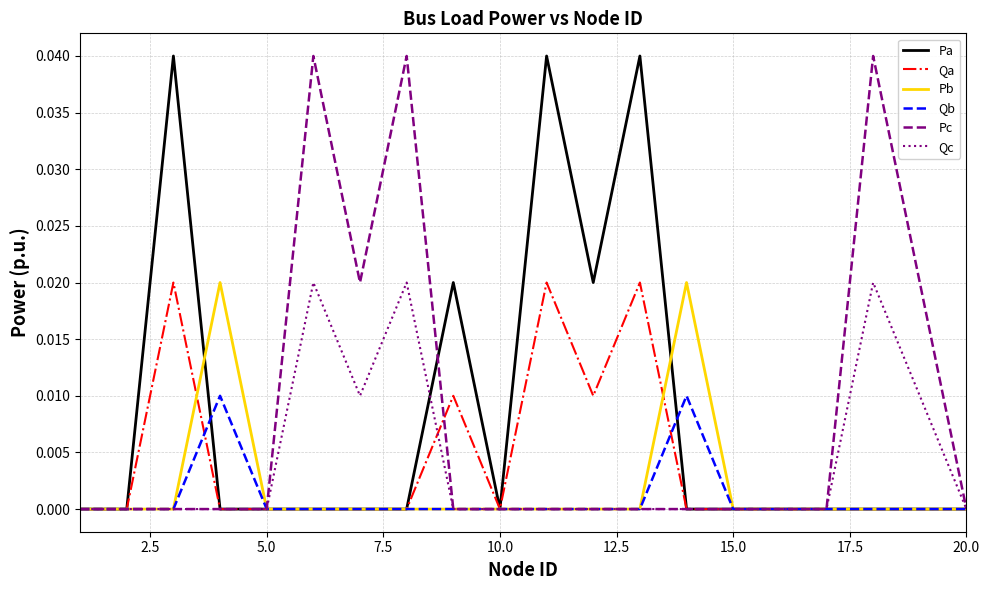

Does the chart have visible grid lines?

Yes